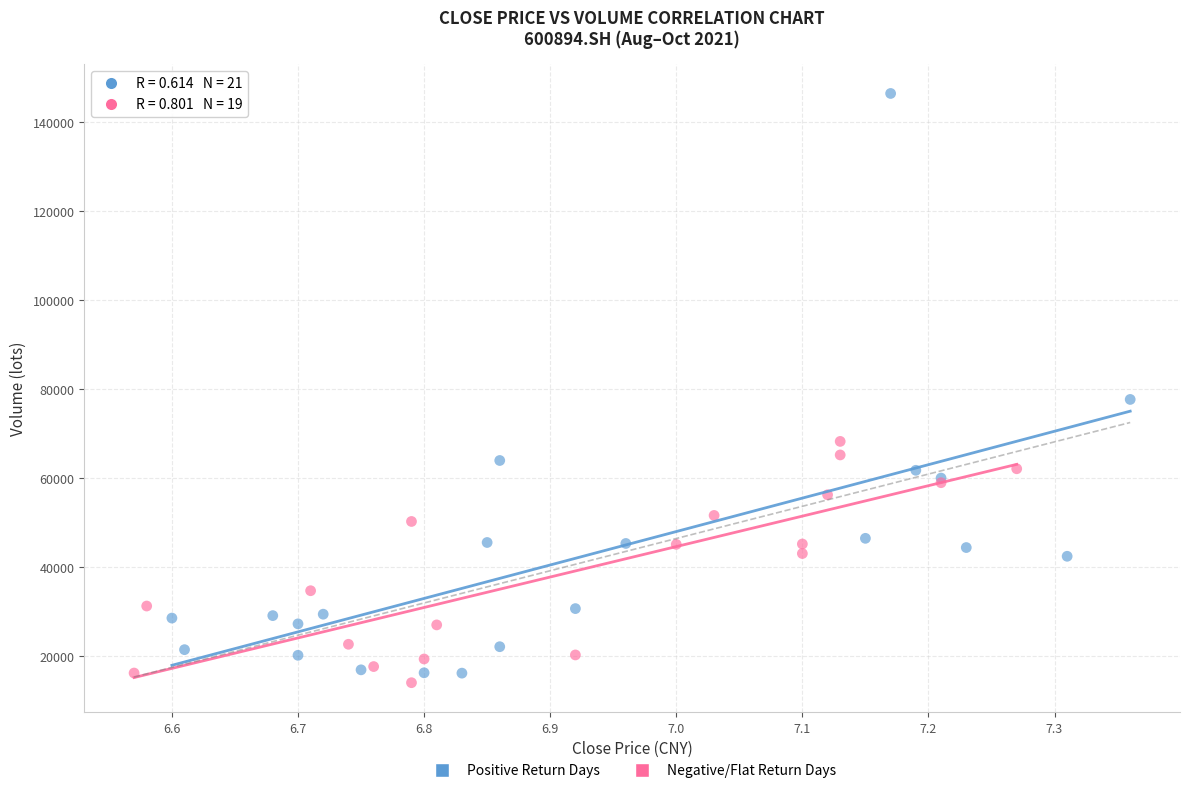

Which series reaches the maximum Y coordinate?

Positive Return Days